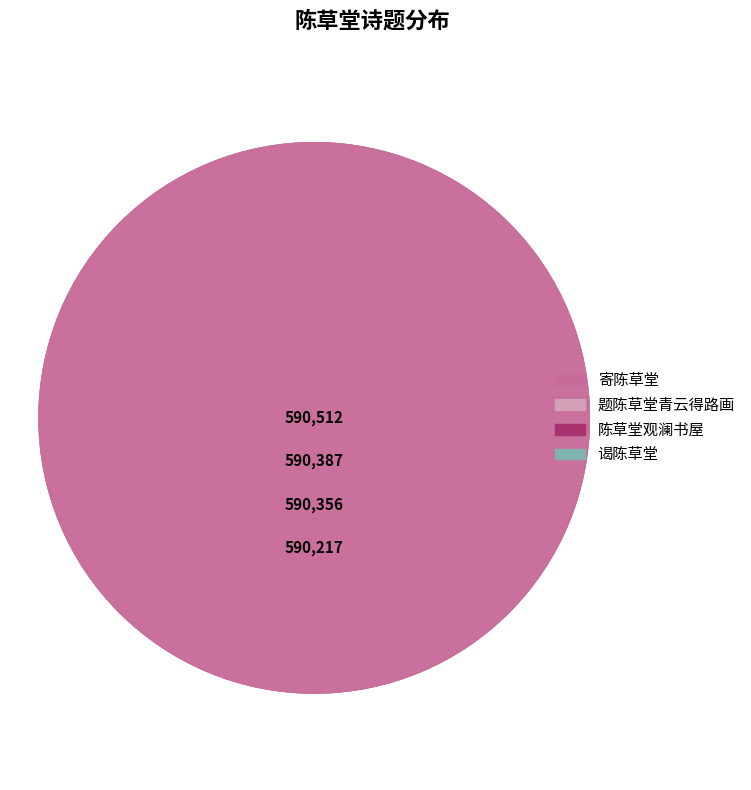

Rank the categories by value from lowest to highest.

谒陈草堂, 陈草堂观澜书屋, 题陈草堂青云得路画, 寄陈草堂